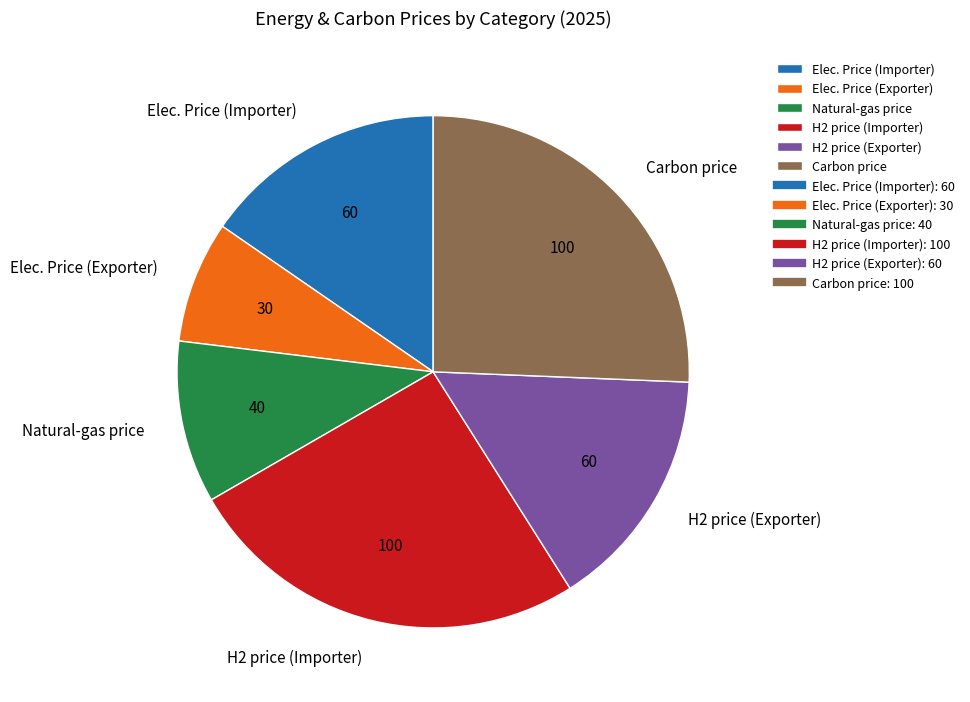

True or false: Carbon price accounts for 37% of the total.

False